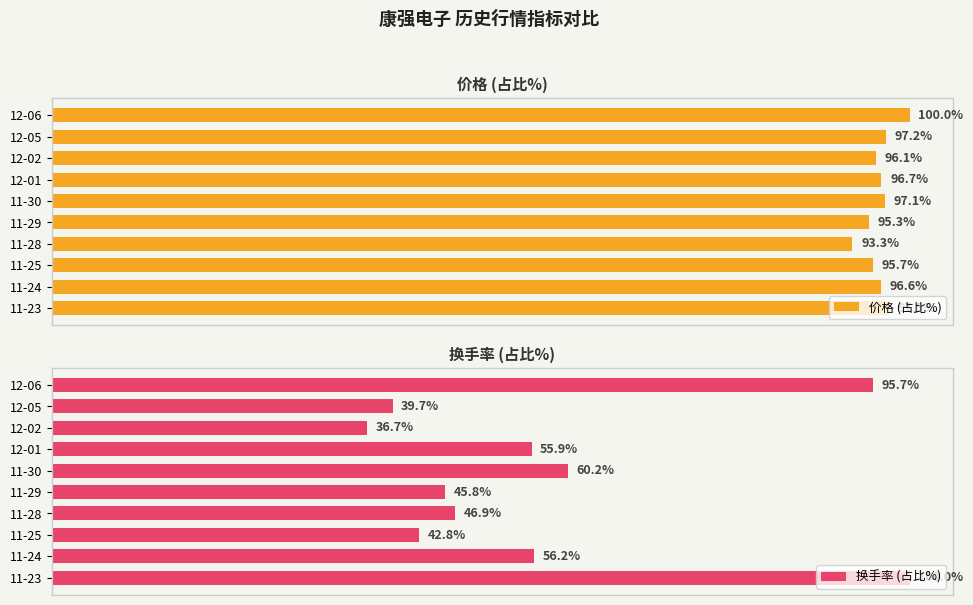

Rank the categories by 换手率 (占比%) value from highest to lowest.

11-23, 12-06, 11-30, 11-24, 12-01, 11-28, 11-29, 11-25, 12-05, 12-02